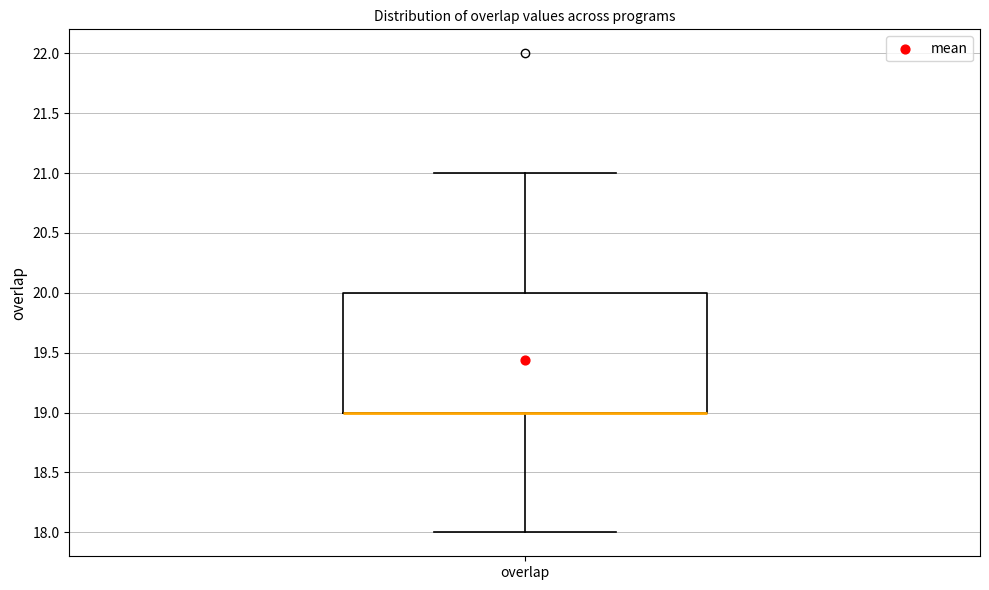

Transcribe this box plot: give where the median line is, the range the box spans, and where the two whiskers end, as read against the y-axis. The values are not printed on the chart, so give them approximately, as read against the axis.

median 19 (drawn on the box's lower edge), box 19 to 20, whiskers 18 to 21